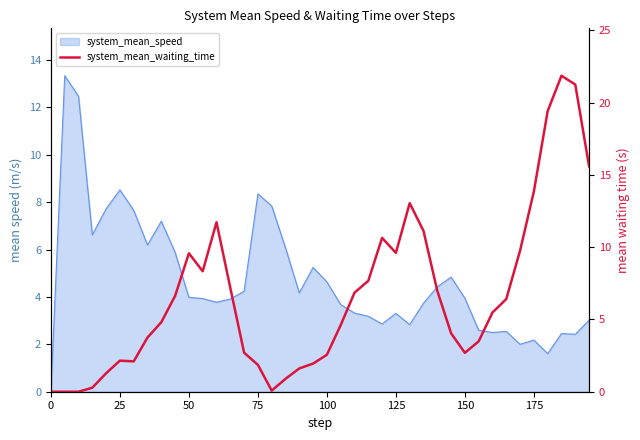

How many interior local valleys (lower than both neighbors) does the data have?

5